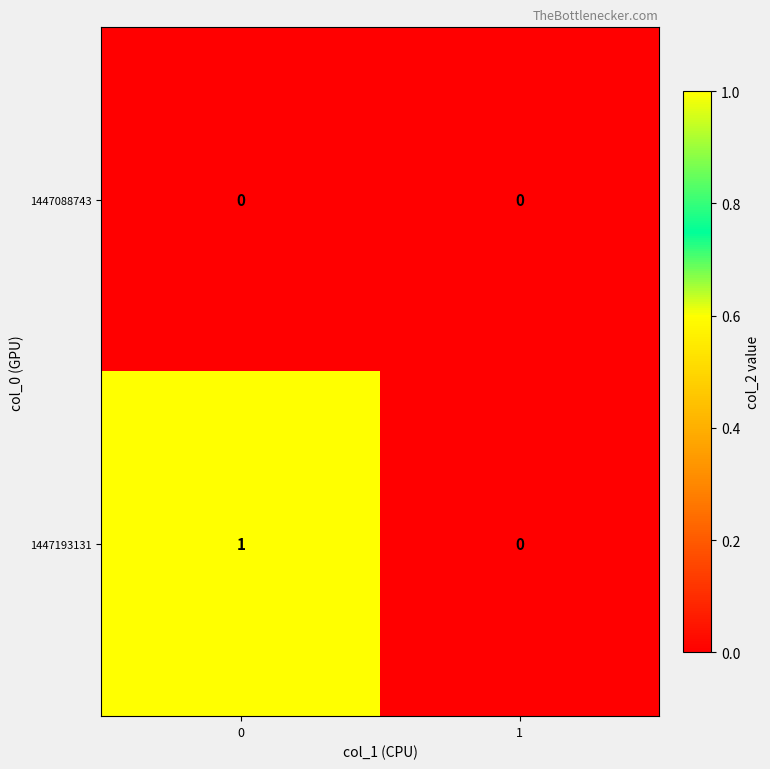

Count the number of categories in the chart.

2